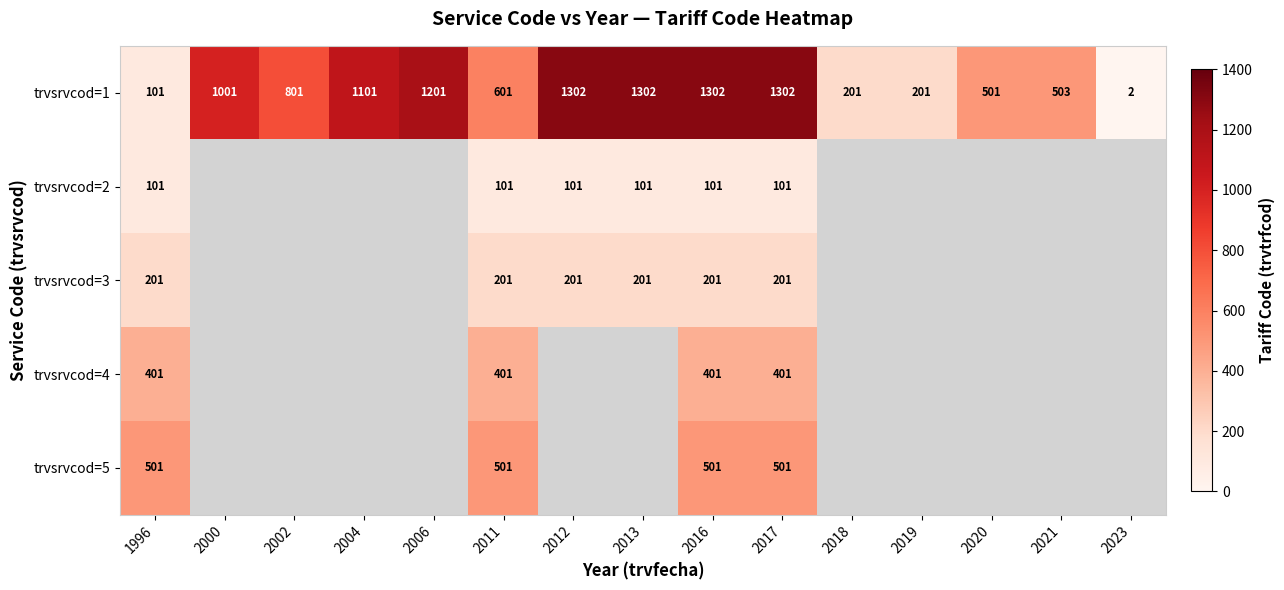

How many series are shown in this chart?

5